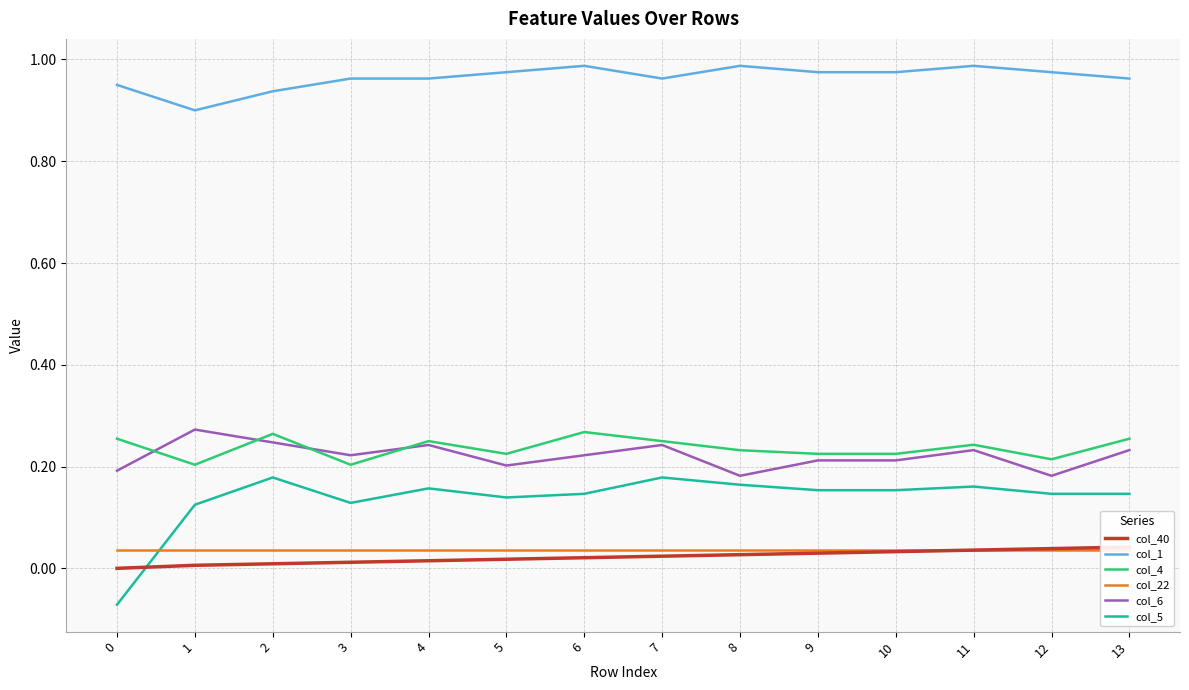

True or false: col_4 and col_5 intersect in this chart.

False